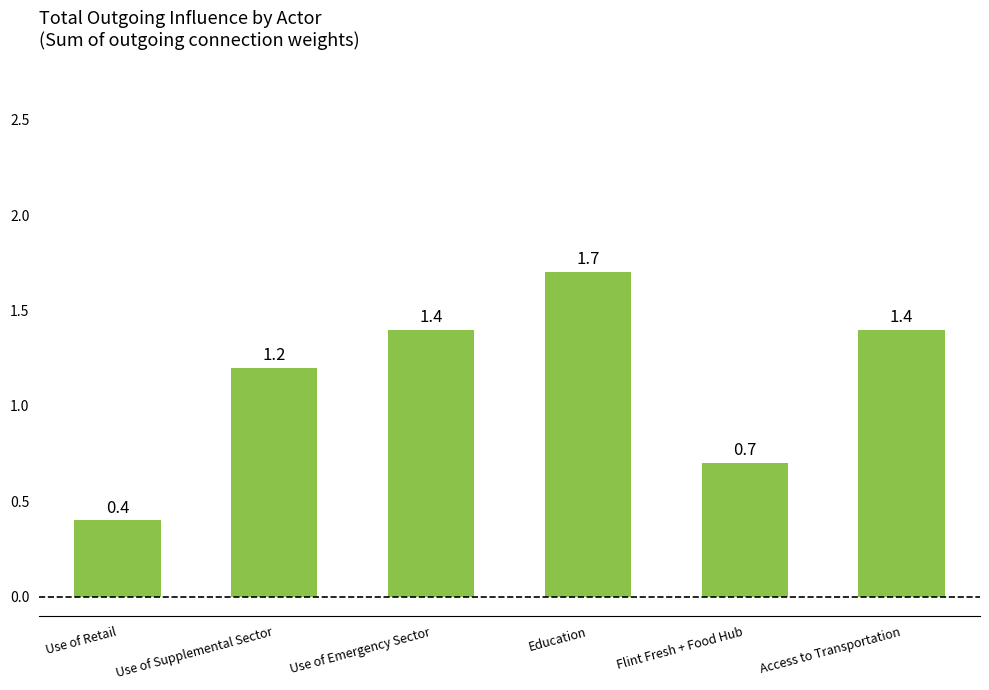

What is the change in value from Use of Supplemental Sector to Education?

+0.5